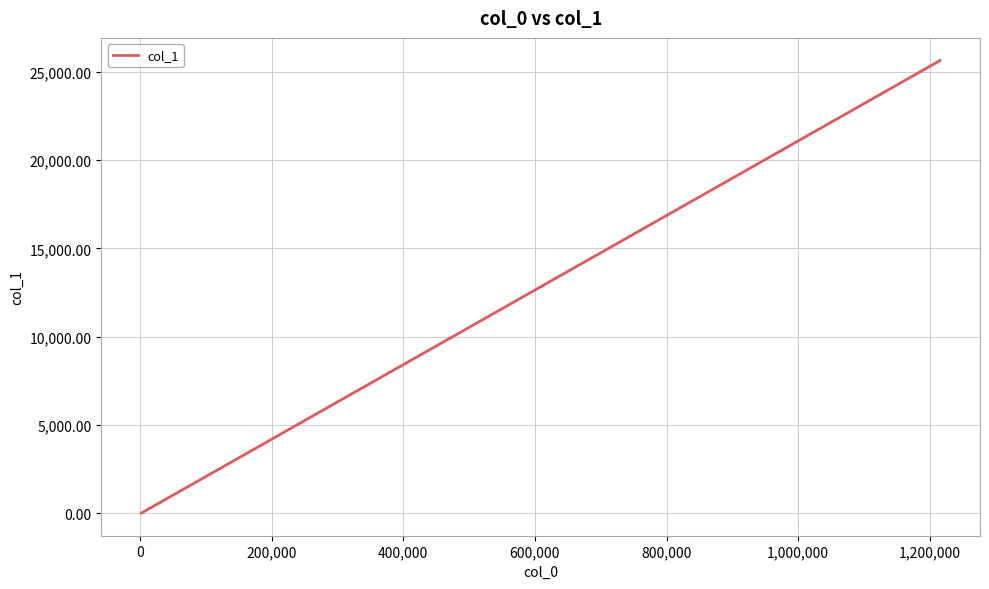

What is the greatest value displayed?

25632.1